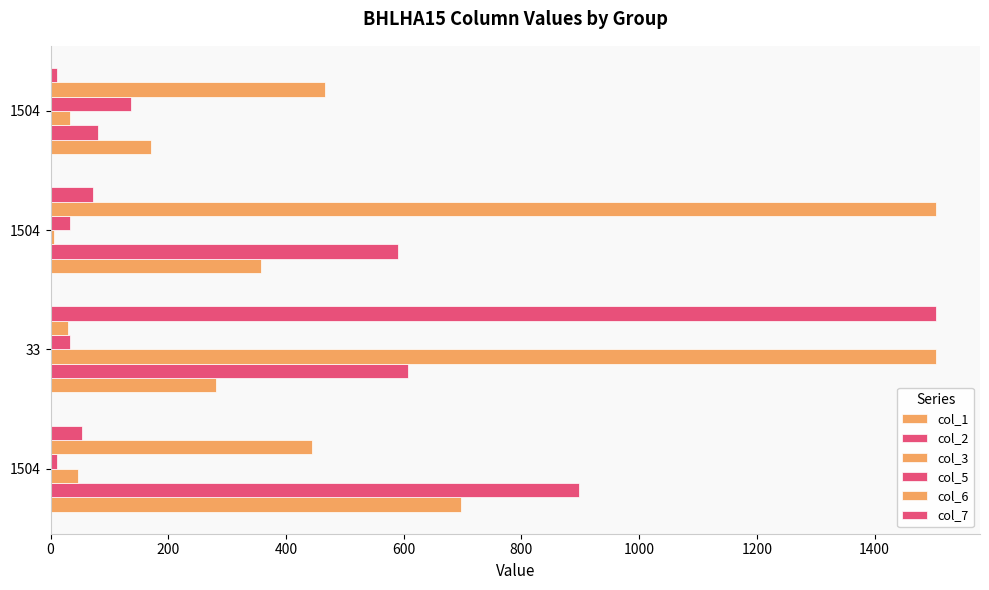

What is the minimum value shown in the chart?

6